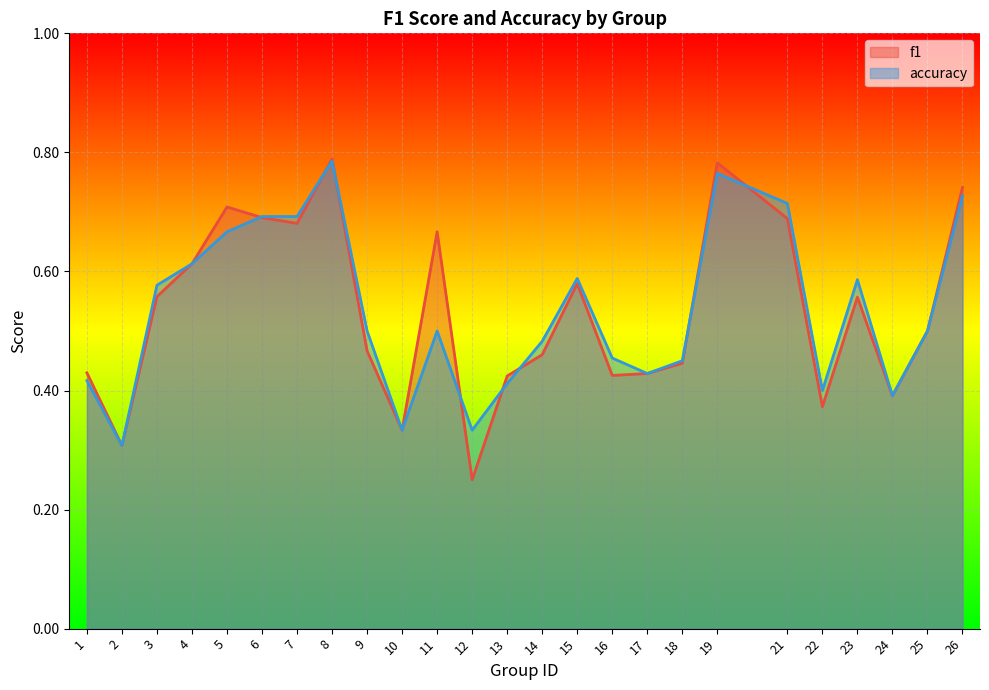

Reading left to right, extract all data points from this chart.

f1: 0.4	0.3	0.6	0.6	0.7	0.7	0.7	0.8	0.5	0.3	0.7	0.2	0.4	0.5	0.6	0.4	0.4	0.4	0.8	0.7	0.4	0.6	0.4	0.5	0.7
accuracy: 0.4	0.3	0.6	0.6	0.7	0.7	0.7	0.8	0.5	0.3	0.5	0.3	0.4	0.5	0.6	0.5	0.4	0.5	0.8	0.7	0.4	0.6	0.4	0.5	0.7